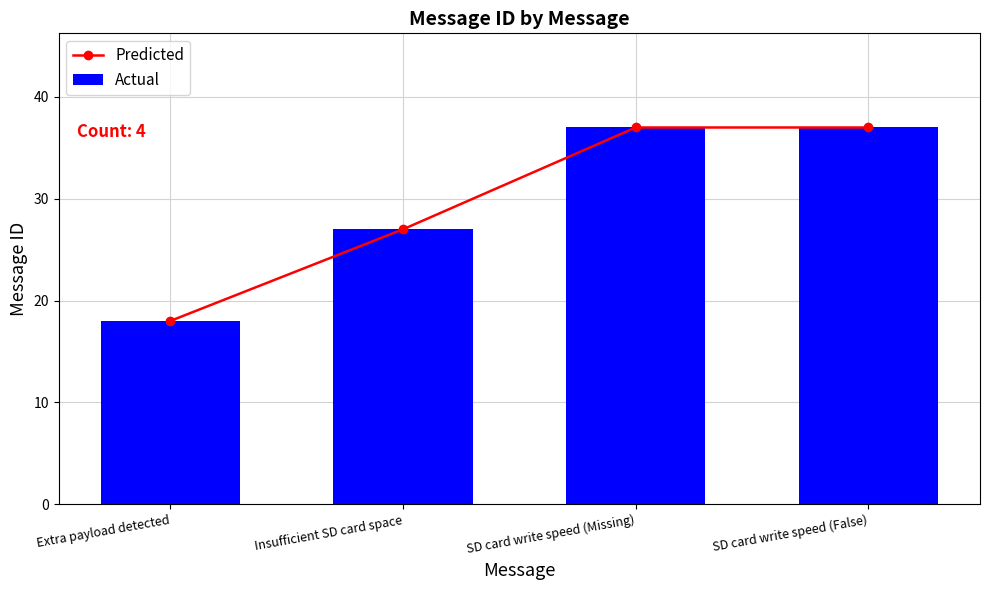

How many values in the Predicted series are below 37?

2